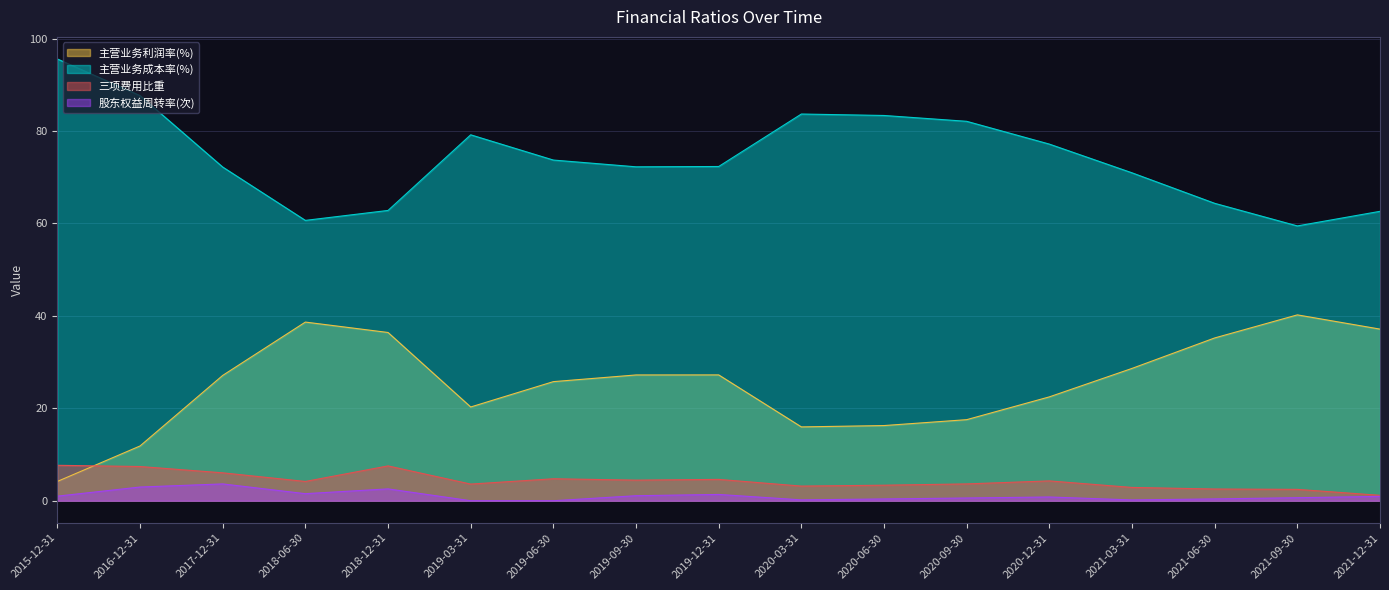

True or false: 三项费用比重 and 主营业务成本率(%) cross at least once.

False